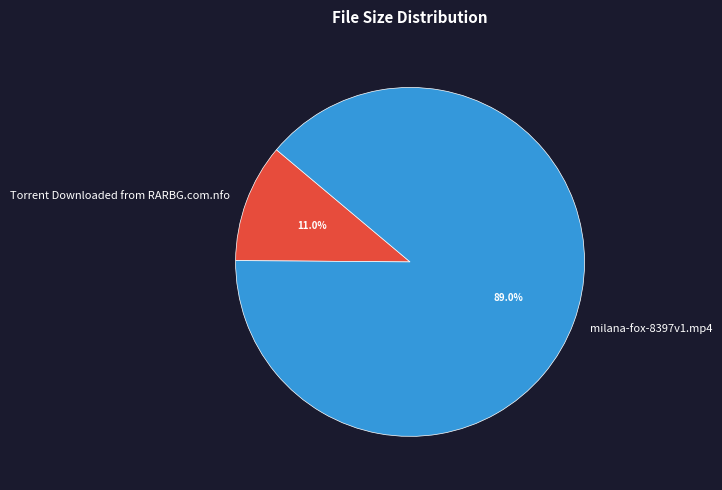

How many segments does this pie chart have?

2